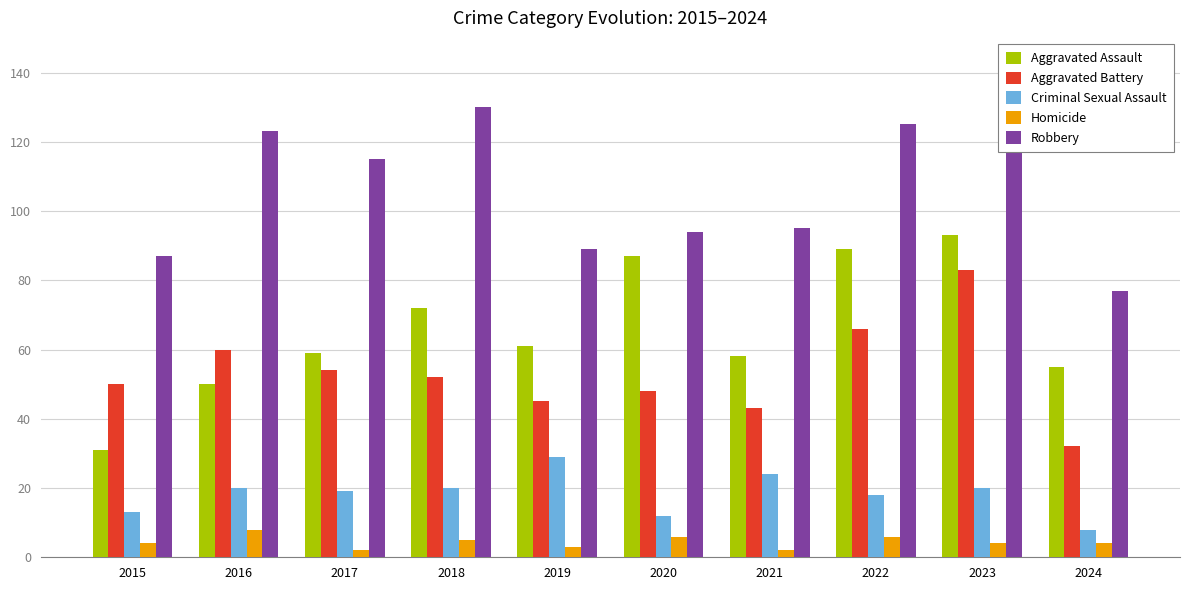

Is it true that Homicide equals 6 at 2020?

True